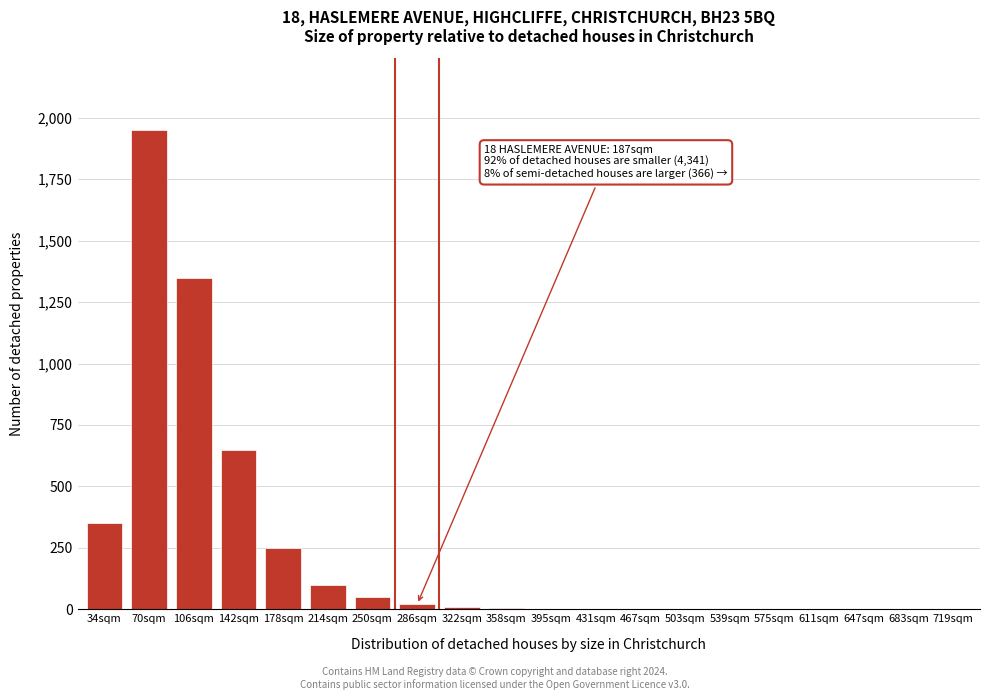

Which has a higher value, 142sqm or 647sqm?

142sqm